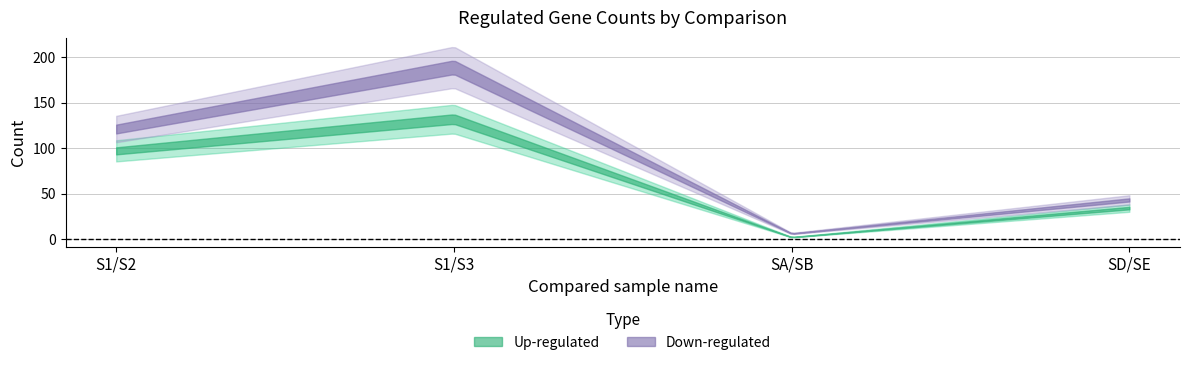

List the series in order of their peak value, lowest first.

Up-regulated, Down-regulated